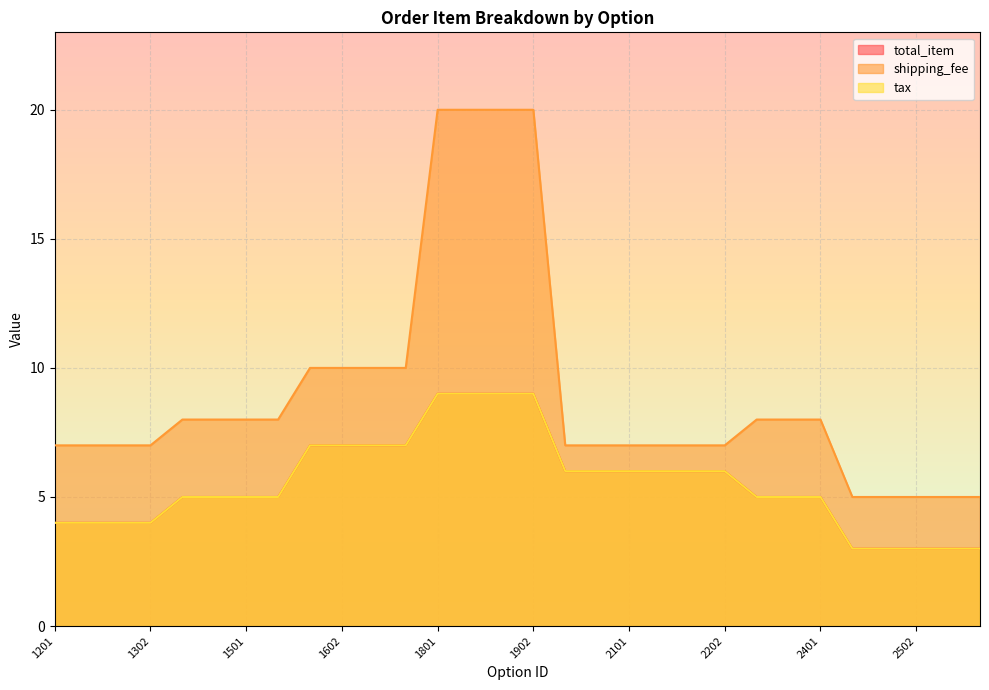

True or false: total_item has more than 2 points higher than both neighbors.

False